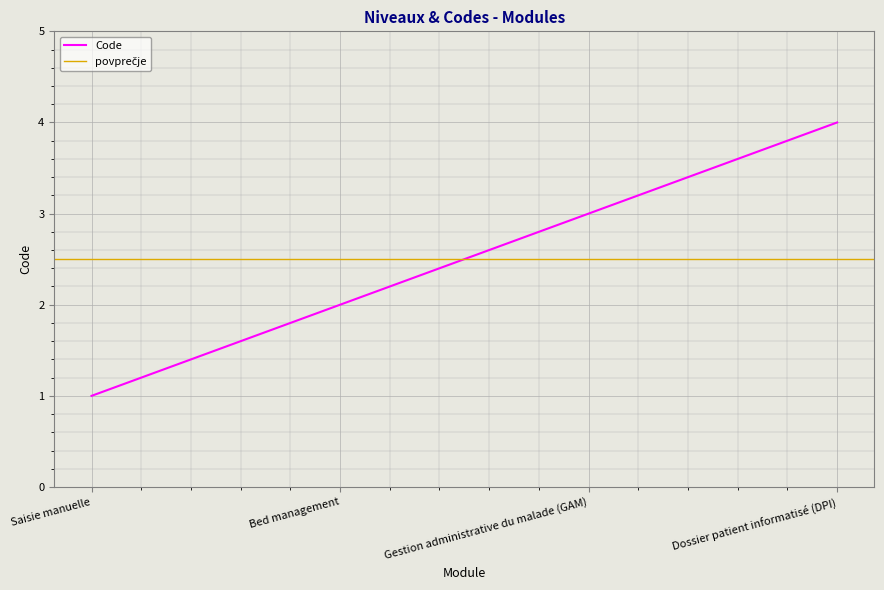

What is the label of the 1st point from the right?

Dossier patient informatisé (DPI)